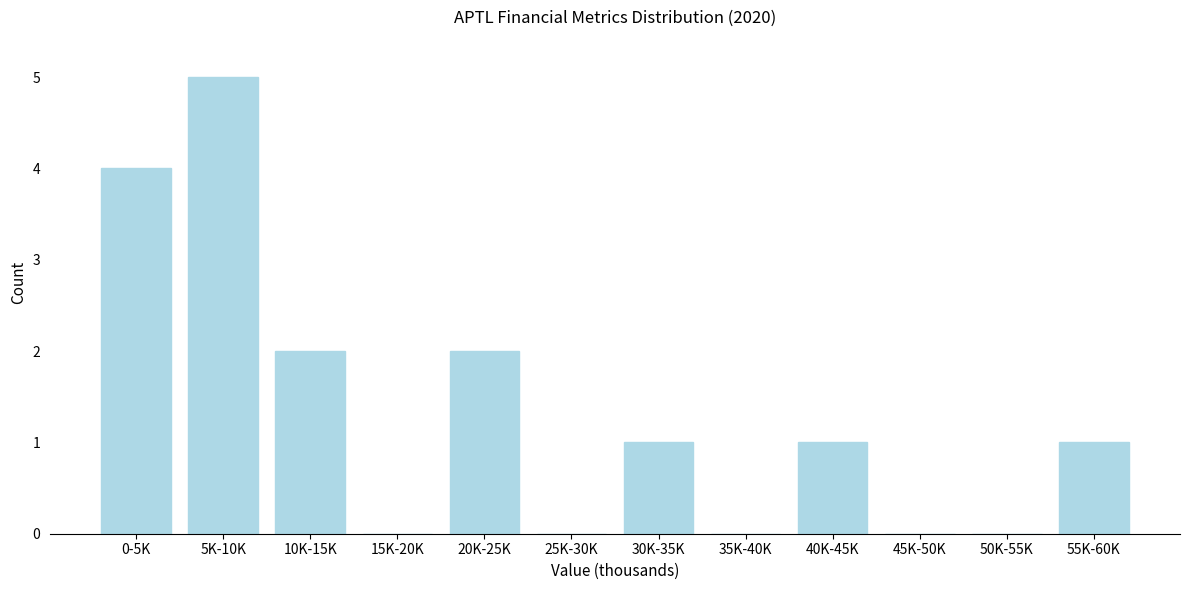

Reading left to right, what are all the values shown in this chart?

0-5K=4	5K-10K=5	10K-15K=2	15K-20K=0	20K-25K=2	25K-30K=0	30K-35K=1	35K-40K=0	40K-45K=1	45K-50K=0	50K-55K=0	55K-60K=1